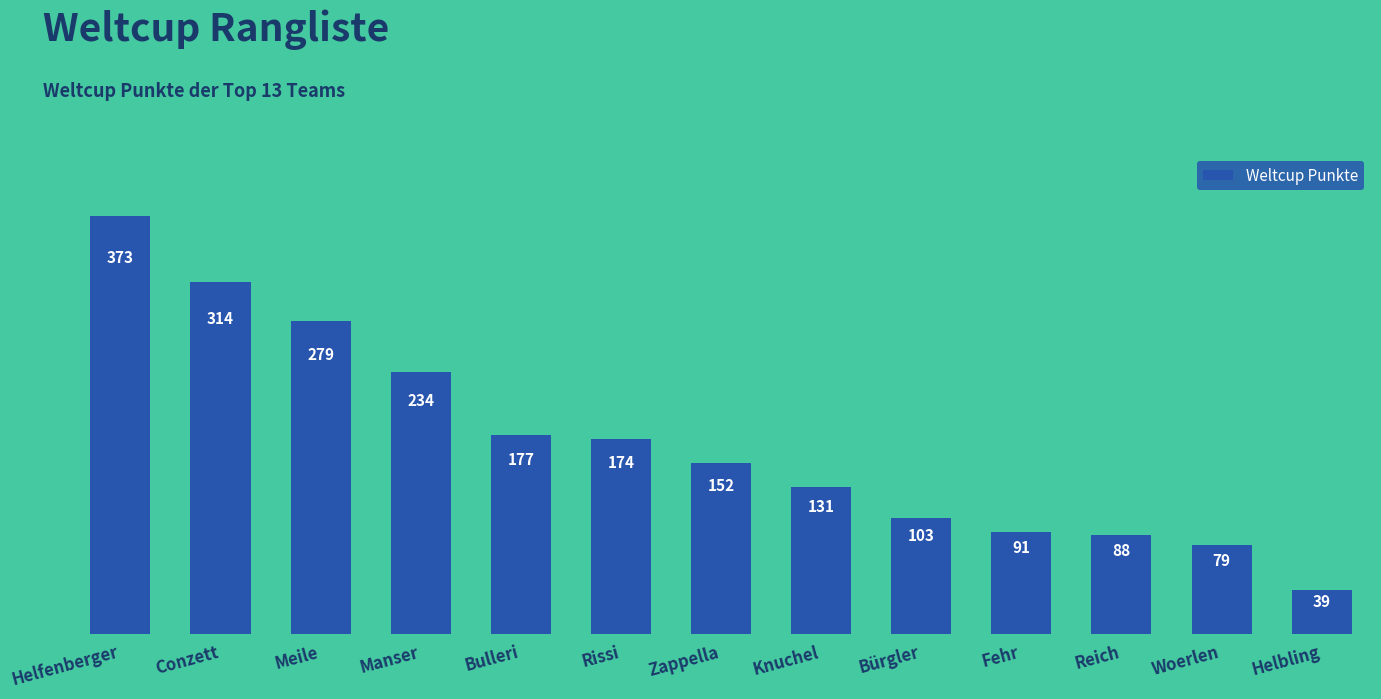

The chart shows a value of 279 at Meile. True or false?

True